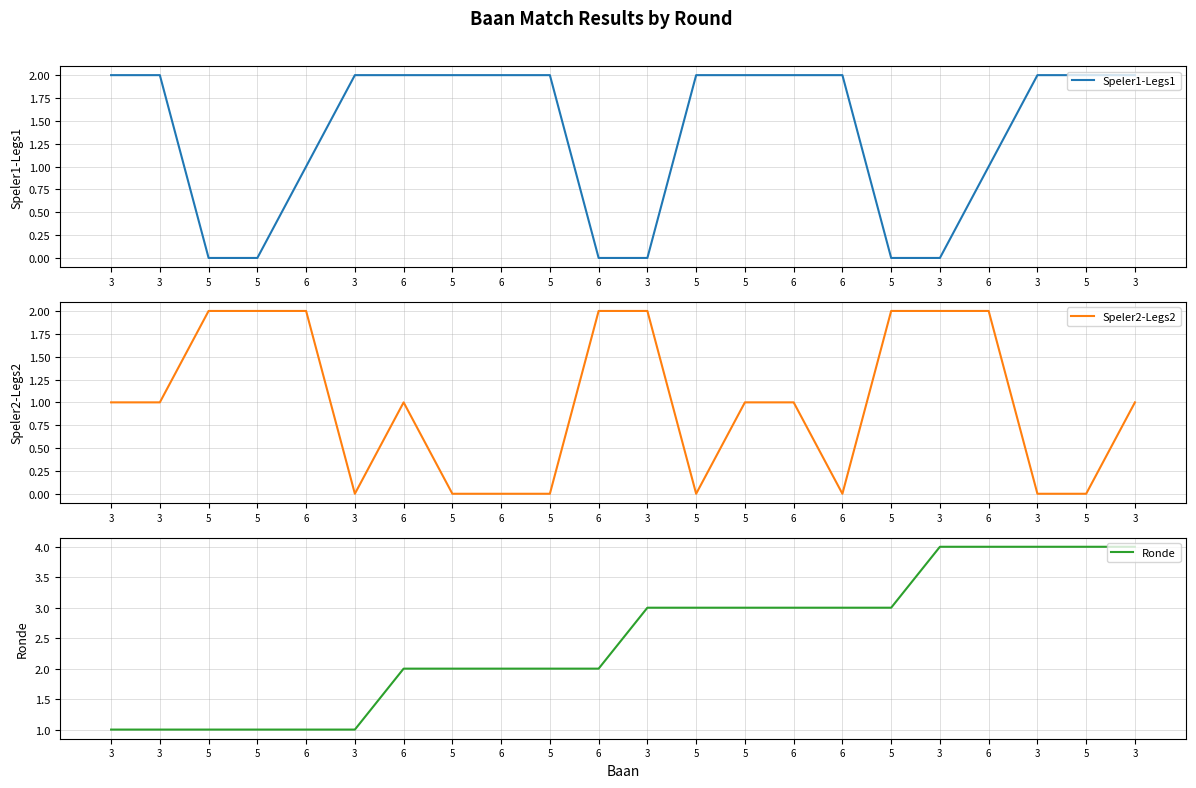

Rank the series by their maximum value, from highest to lowest.

Ronde, Speler1-Legs1, Speler2-Legs2